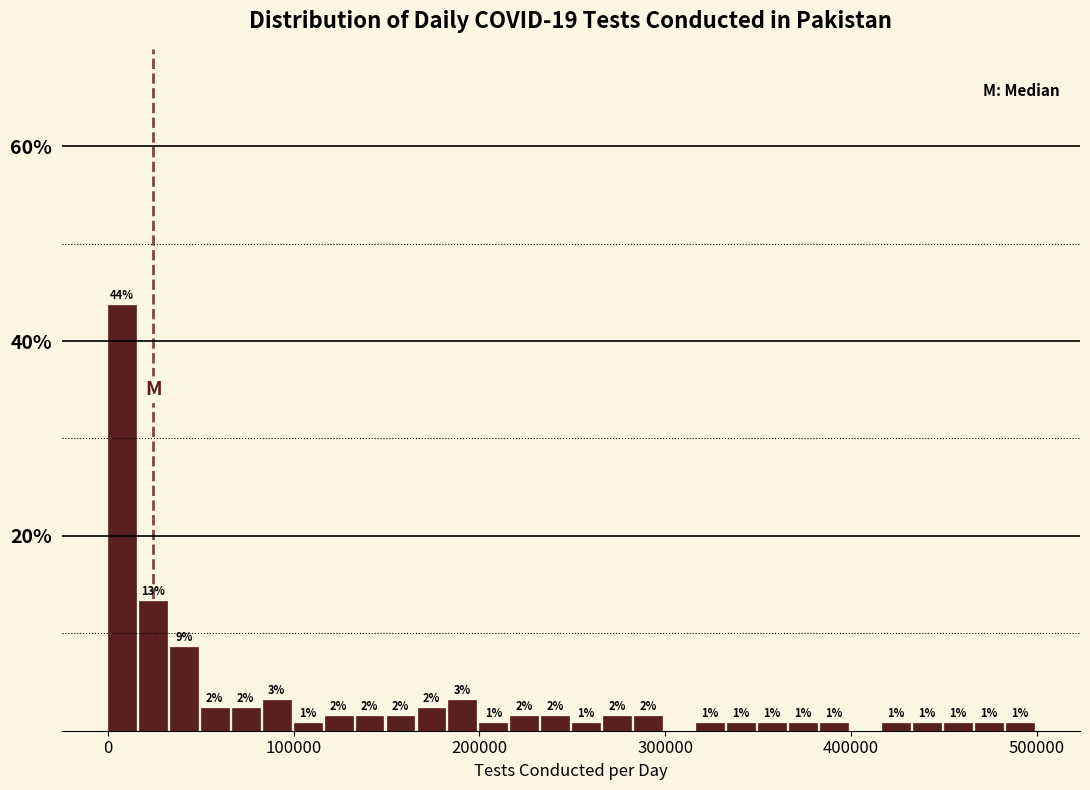

Around what value on the x-axis is the tallest bar? Give the approximate position of its centre, as read against the axis.

10000